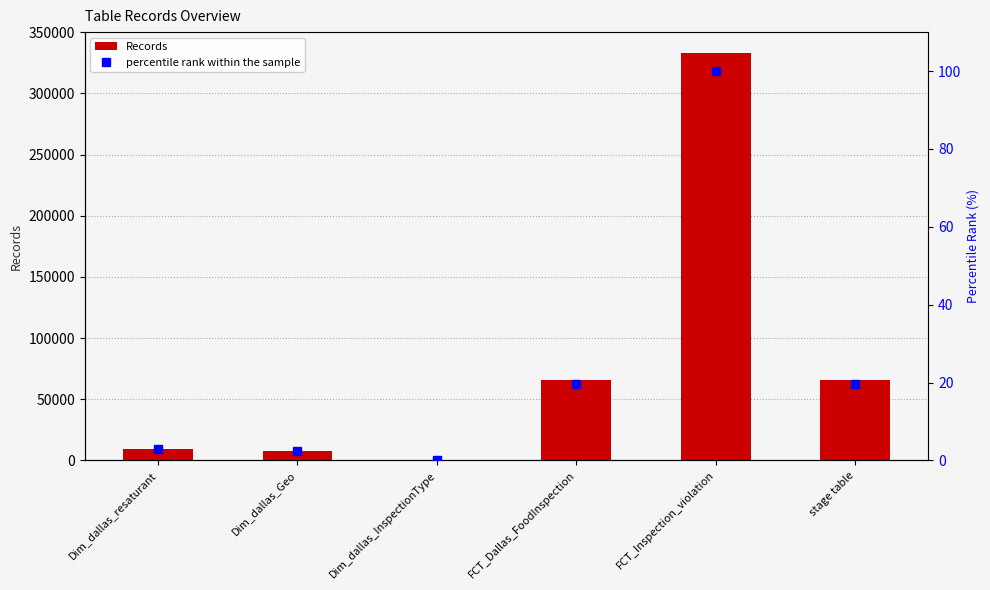

What is the total value across all series at Dim_dallas_resaturant?

9682.9